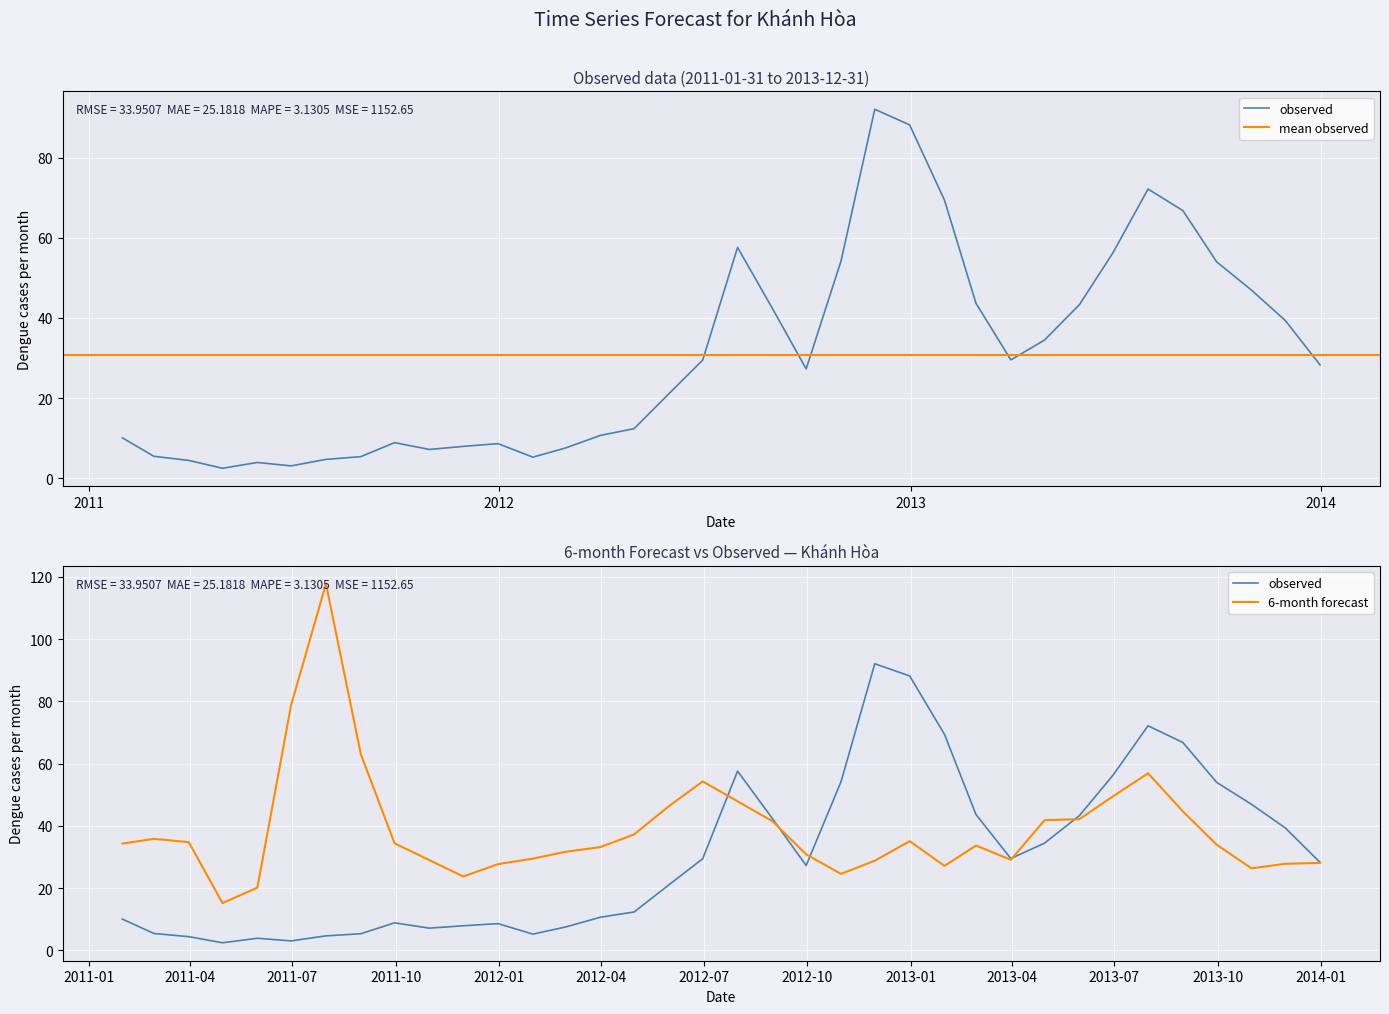

Which series ends up on top after the final intersection of Observed and 6-month?

Observed